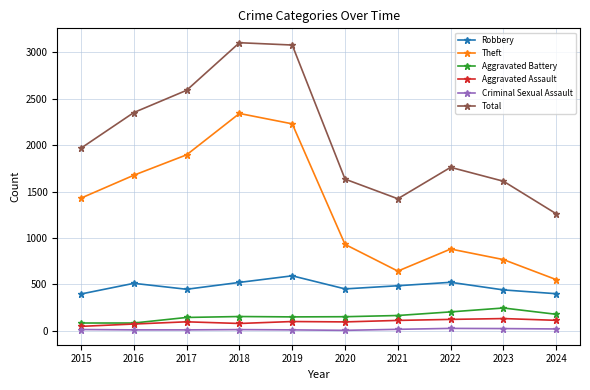

What is the maximum value shown in the chart?

3105